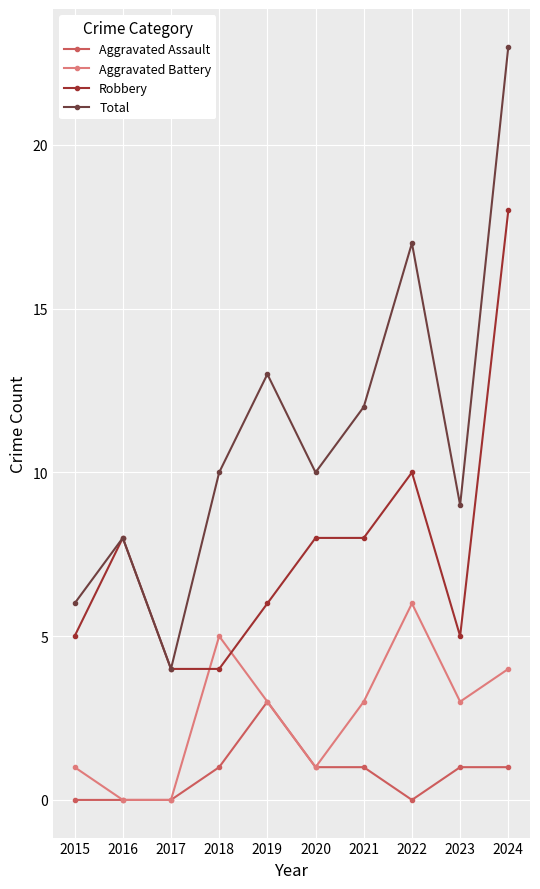

At which category does Total reach its first local peak?

2016